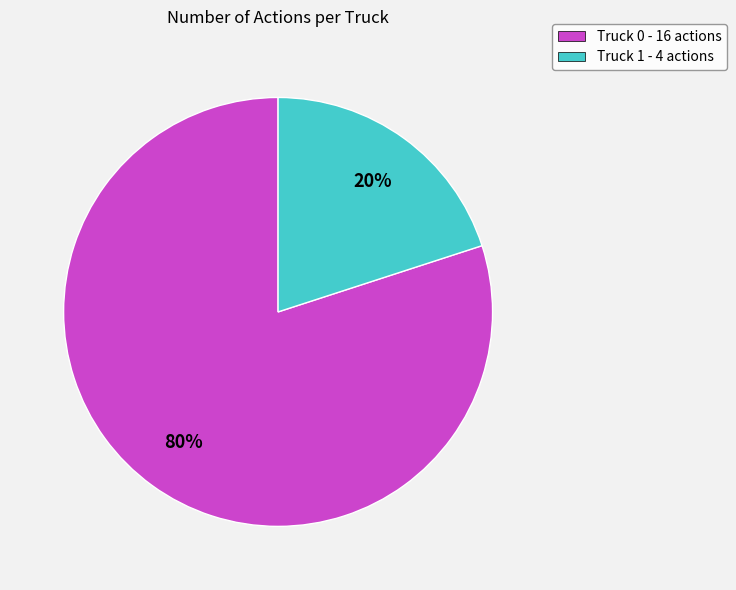

To the nearest percent, what is the combined percentage of Truck 1 and Truck 0?

100%